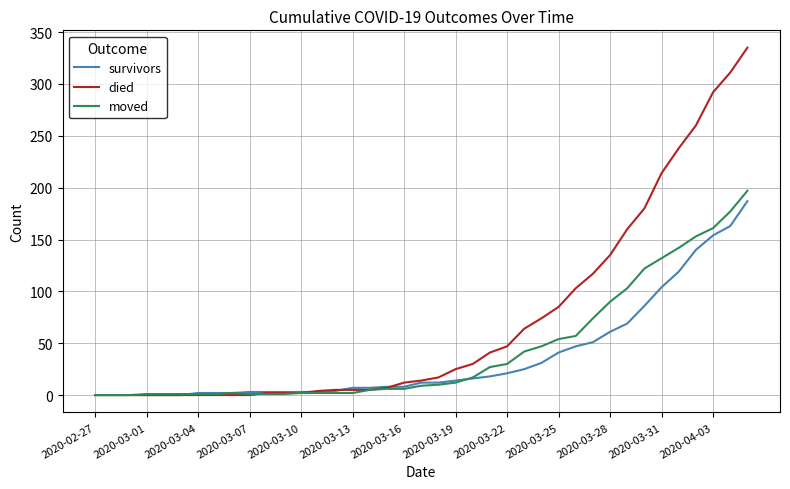

Which series ends up on top after the final intersection of moved and died?

died